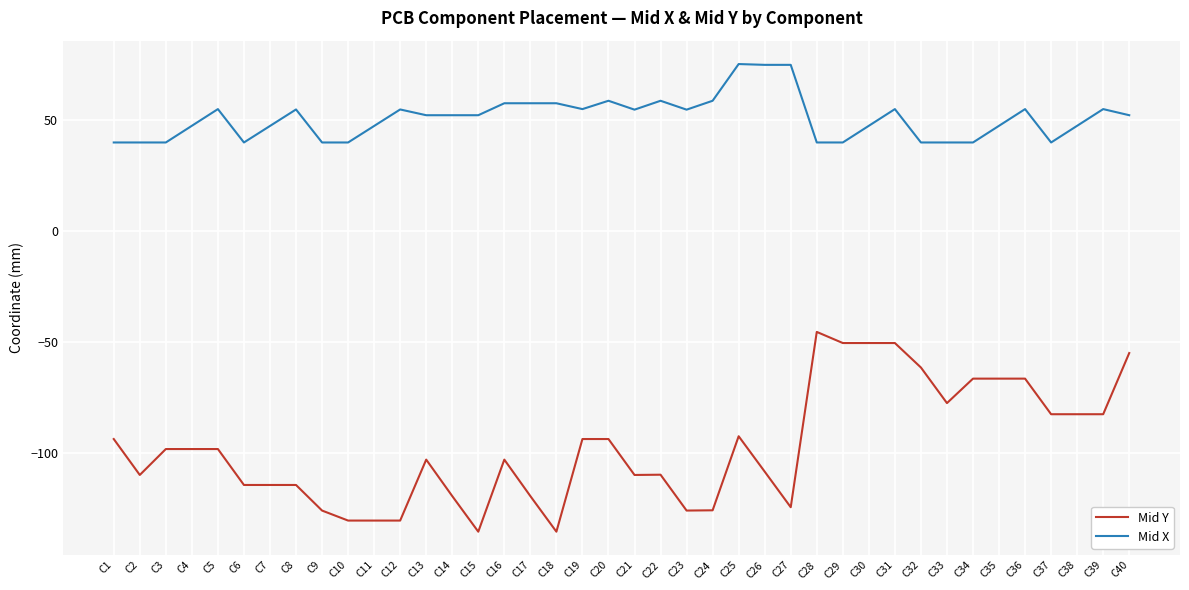

Which series has the largest total across all categories?

Mid X